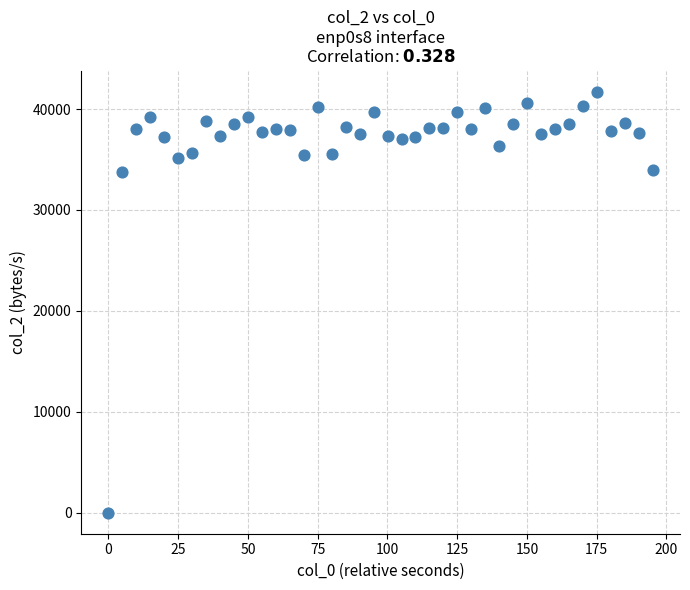

What is the range of Y values (max minus min)?

41728.8